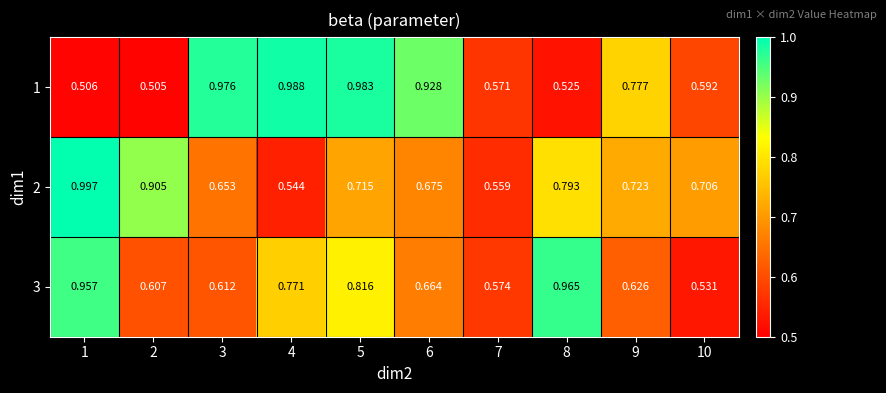

Is the value of 1 at 4 greater than the value of 3 at 7?

Yes